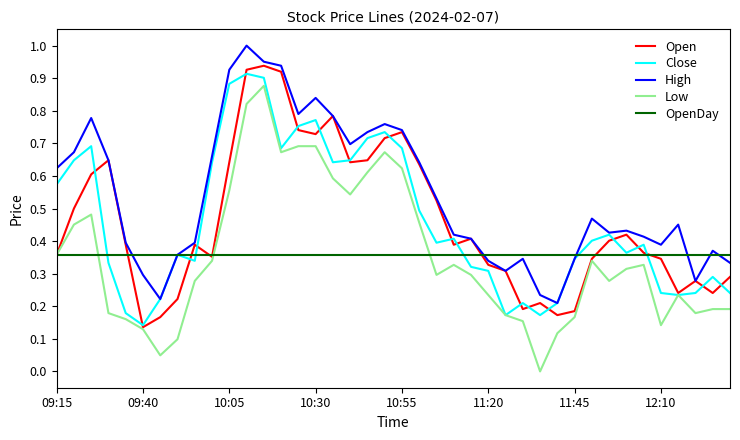

Which series has the widest spread of values?

Low